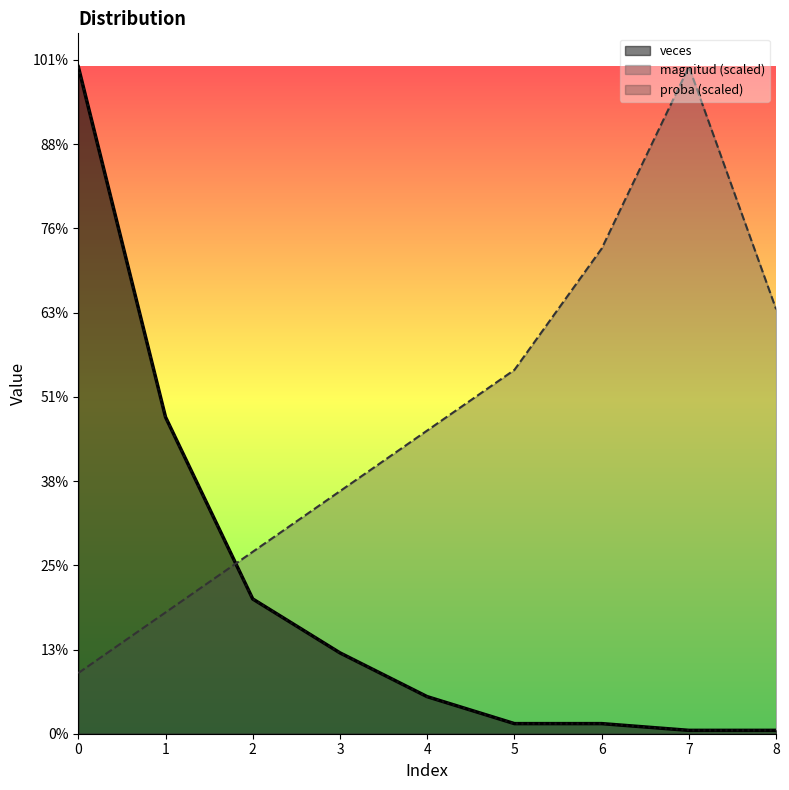

Is the value of proba at 7 greater than the value of veces at 6?

No